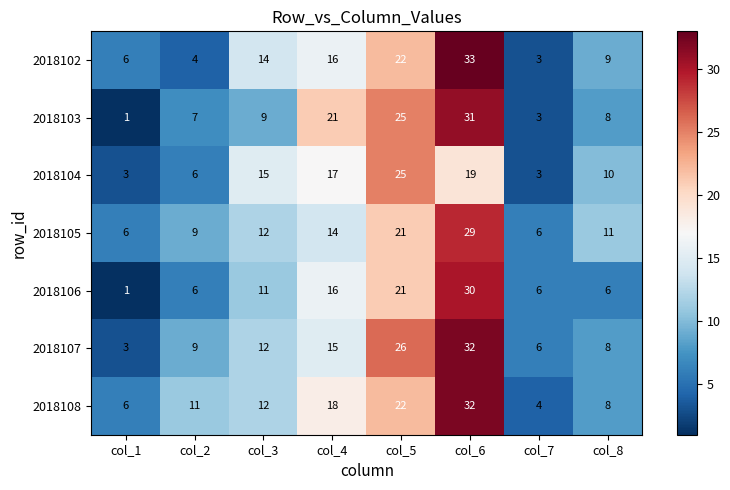

At which category is the sum across all series the highest?

col_6